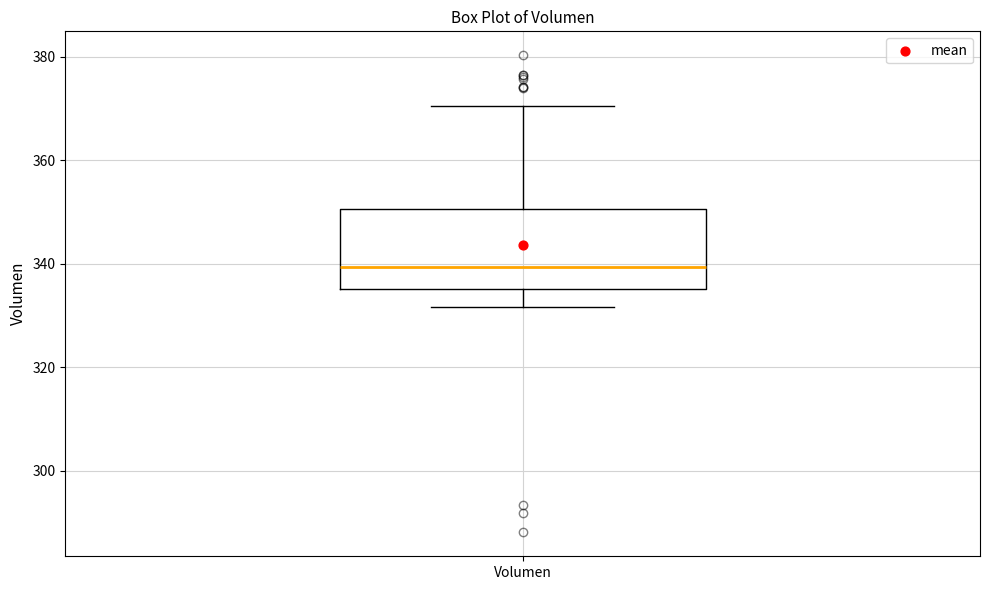

Transcribe this box plot: give where the median line is, the range the box spans, and where the two whiskers end, as read against the y-axis. The values are not printed on the chart, so give them approximately, as read against the axis.

median 340, box 336 to 350, whiskers 332 to 370